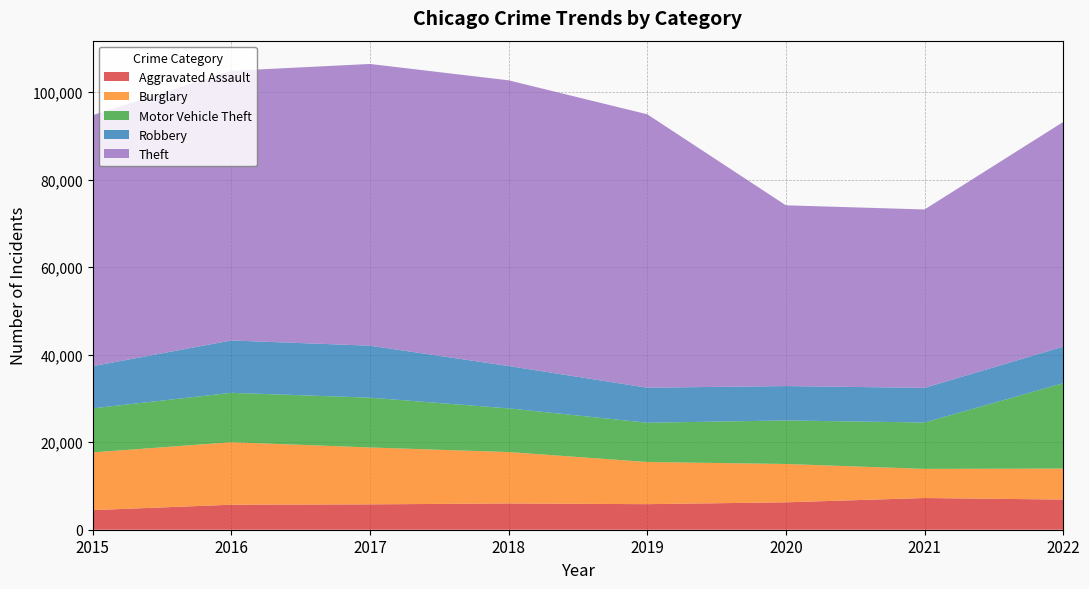

Reading left to right, list all the values displayed in this chart.

Aggravated Assault: 4480	5712	5793	6001	5840	6263	7243	6891
Burglary: 13184	14289	13001	11746	9639	8756	6658	7086
Motor Vehicle Theft: 10068	11286	11380	9983	8977	9952	10595	19501
Robbery: 9638	11960	11880	9679	7994	7856	7920	8360
Theft: 57350	61618	64380	65283	62482	41306	40766	51335